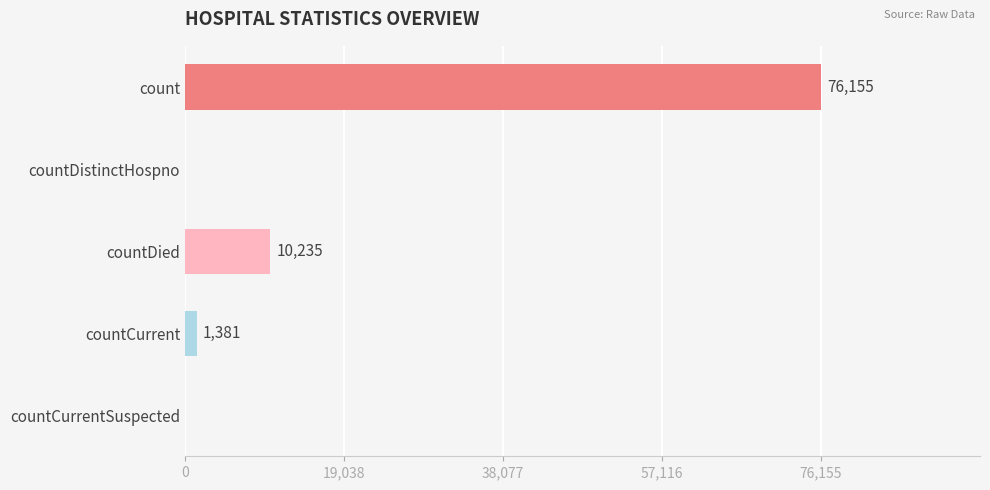

Between countCurrent and count, which is larger?

count